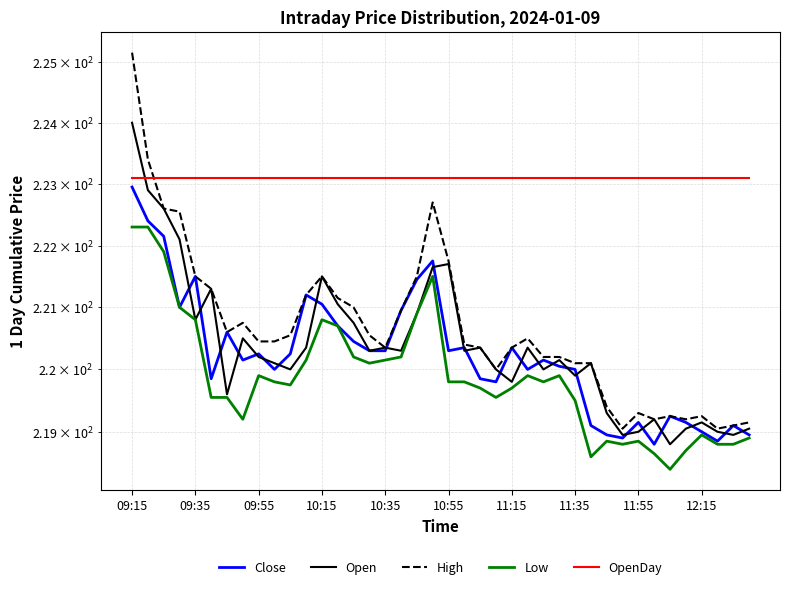

True or false: OpenDay and Close cross at least once.

False